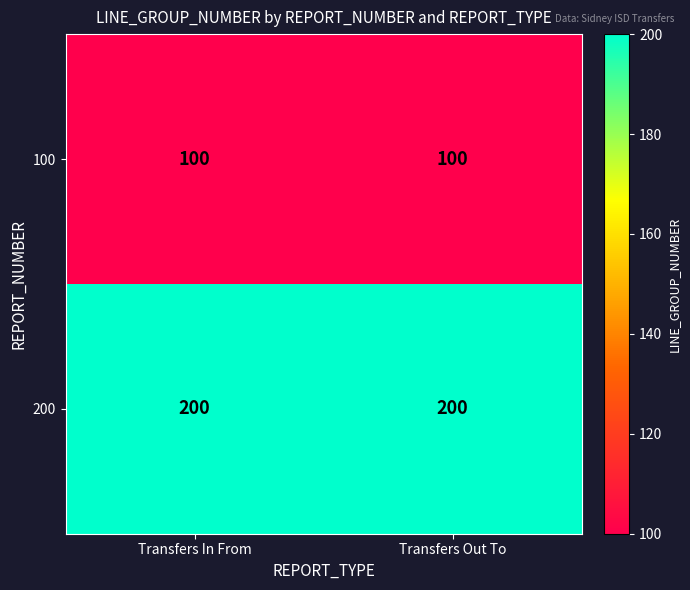

List the series in order of their overall mean, highest first.

200, 100